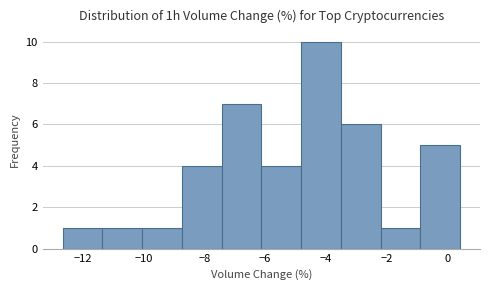

Over which range of the x-axis is the bar tallest?

-4.8 to -3.6